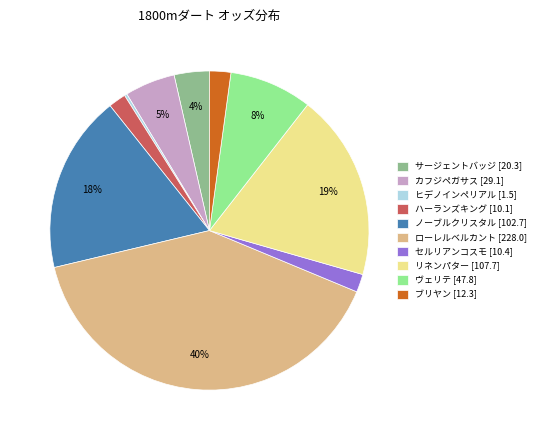

To the nearest percent, what percentage of the pie is ローレルベルカント?

40%